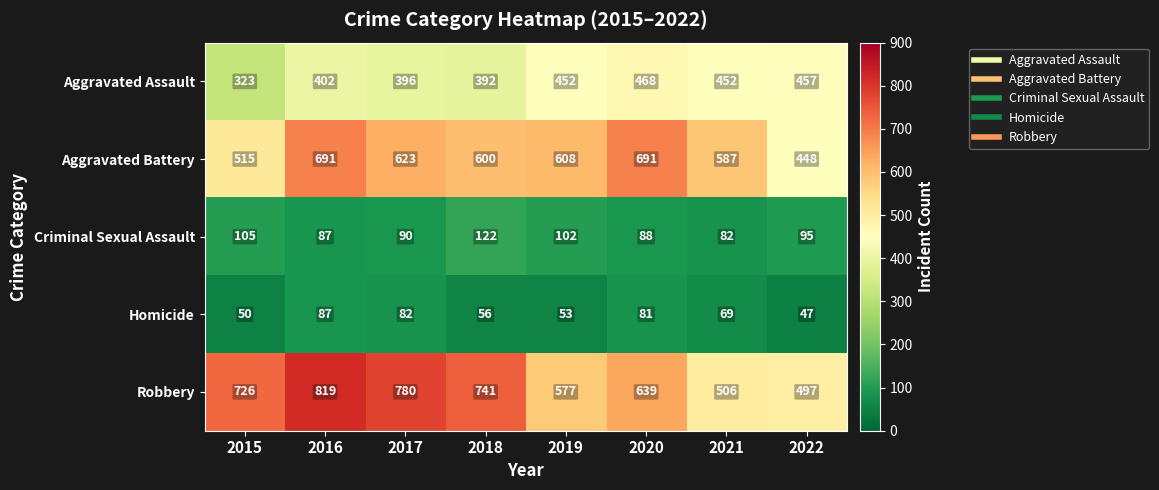

What is the sum of all Homicide values?

525